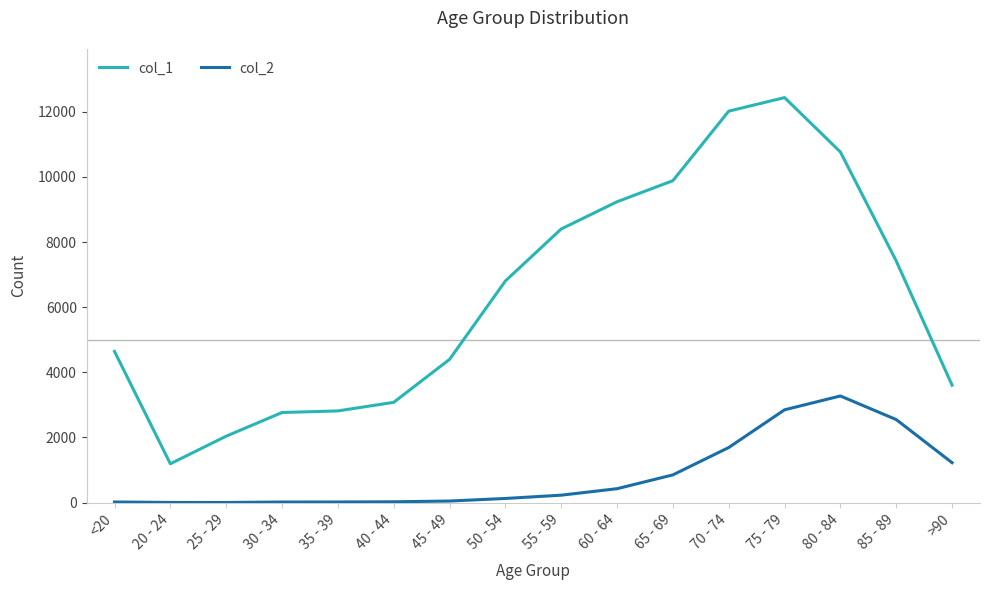

At which label is col_2 closest to 1638?

70 - 74